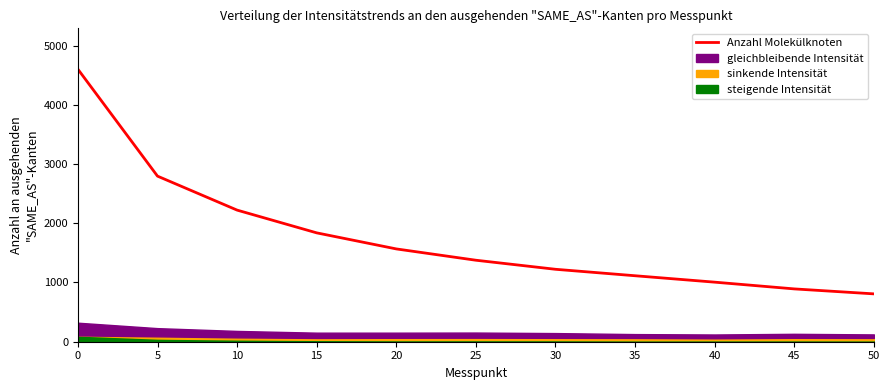

What is the sum of the values at 10 and 50?

3029.7